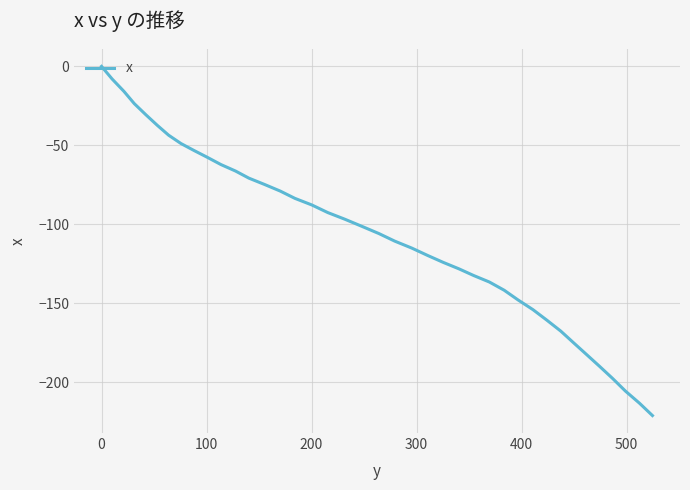

What is the minimum value shown in the chart?

-221.2